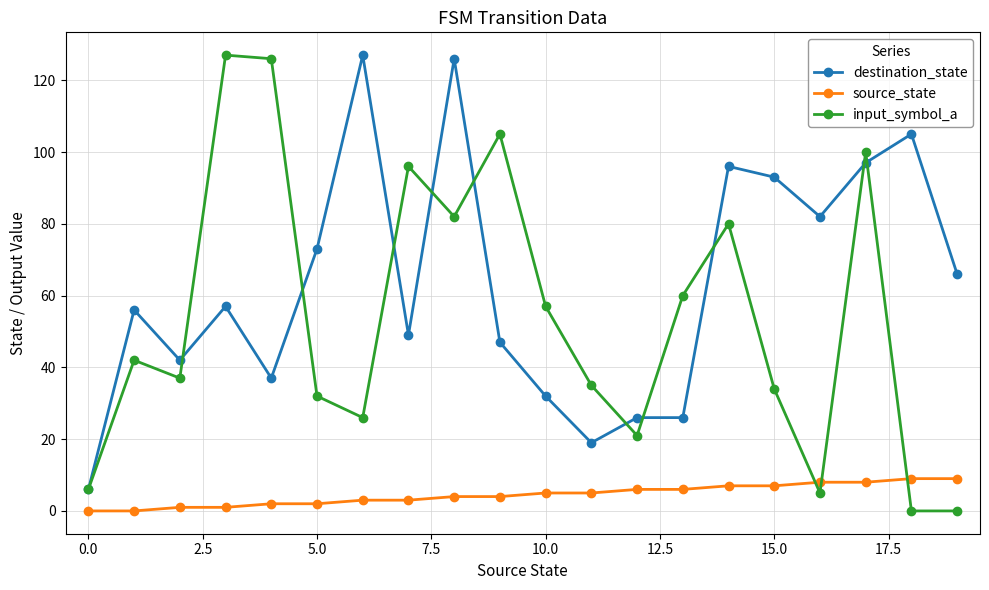

Count the number of data series in this chart.

3